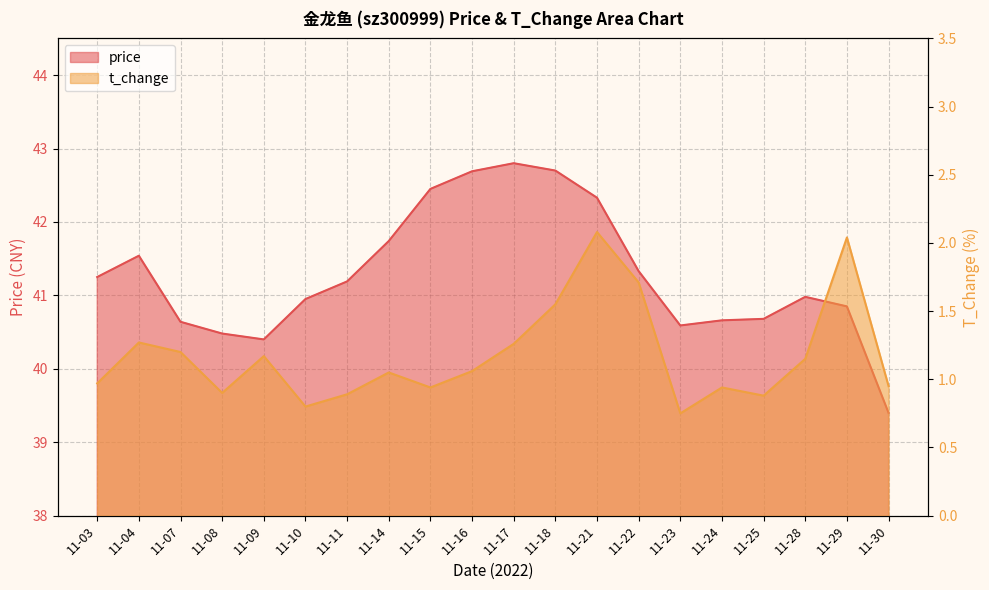

Rank the series by their average value, from highest to lowest.

price, t_change